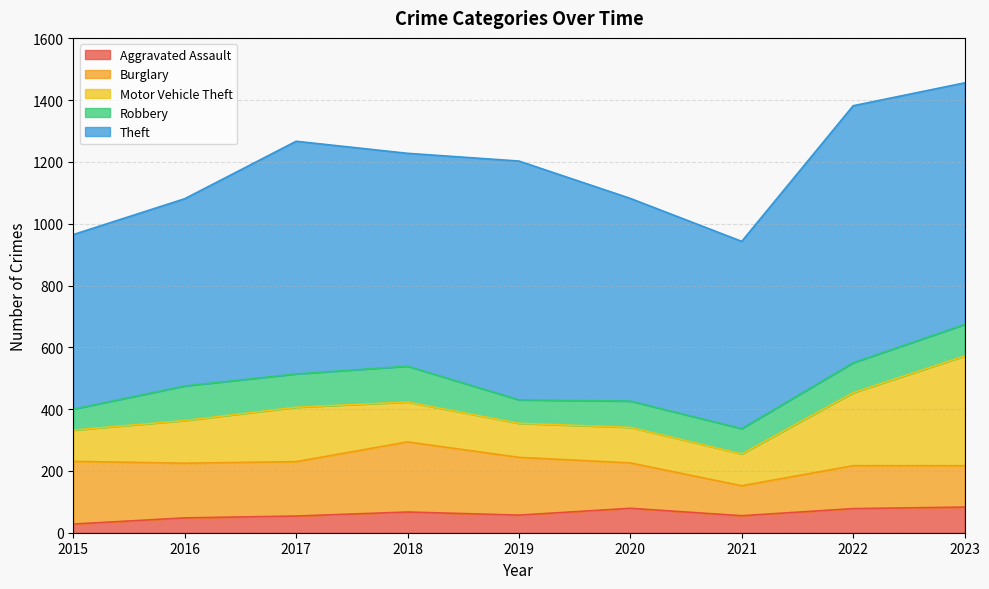

Reading right to left, transcribe all the data shown in this chart.

Aggravated Assault: 2023=83	2022=78	2021=55	2020=79	2019=57	2018=67	2017=54	2016=48	2015=28
Burglary: 2023=134	2022=139	2021=97	2020=147	2019=187	2018=227	2017=176	2016=177	2015=203
Motor Vehicle Theft: 2023=355	2022=236	2021=103	2020=115	2019=110	2018=129	2017=176	2016=138	2015=101
Robbery: 2023=102	2022=97	2021=82	2020=85	2019=76	2018=116	2017=108	2016=112	2015=68
Theft: 2023=782	2022=832	2021=606	2020=656	2019=773	2018=689	2017=753	2016=606	2015=565